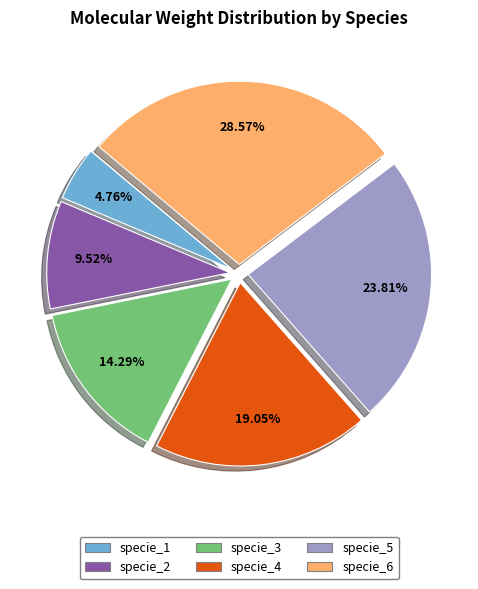

To the nearest percent, what is the difference between the largest and smallest slice percentages?

24%